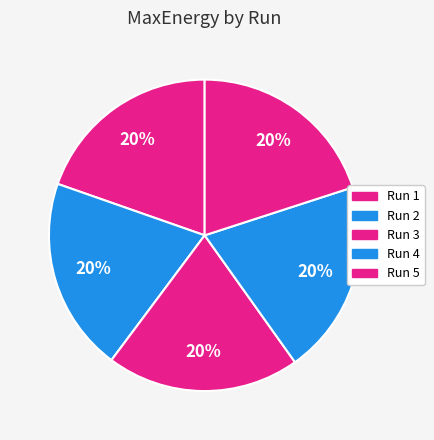

Which has a higher value, Run 4 or Run 3?

Run 4